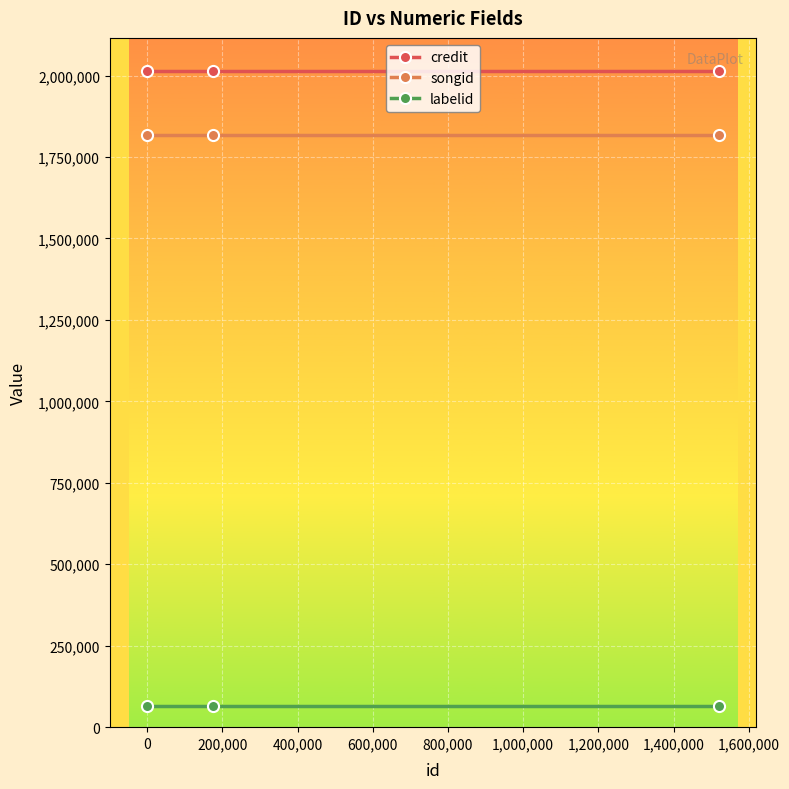

List the series in order of their peak value, lowest first.

labelid, songid, credit